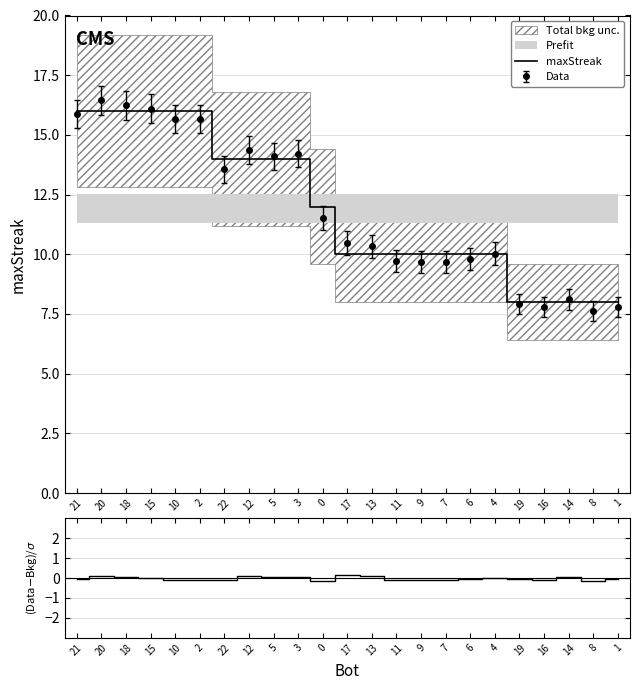

Which has a higher value, 7 or 11?

7